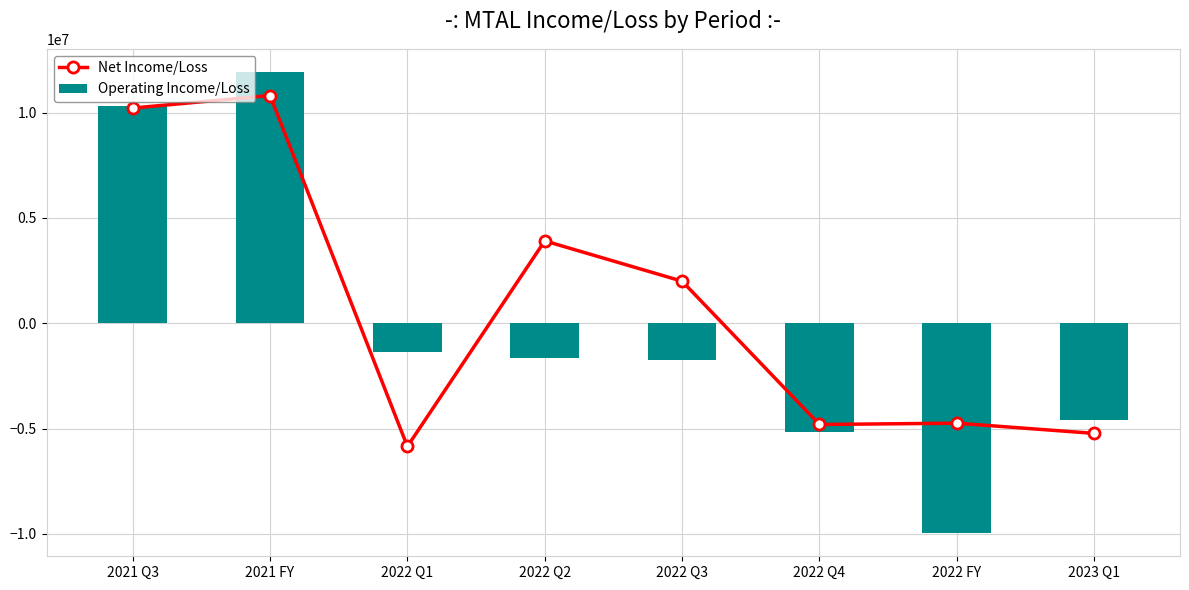

What are all the series names shown in the legend?

Net Income/Loss, Operating Income/Loss